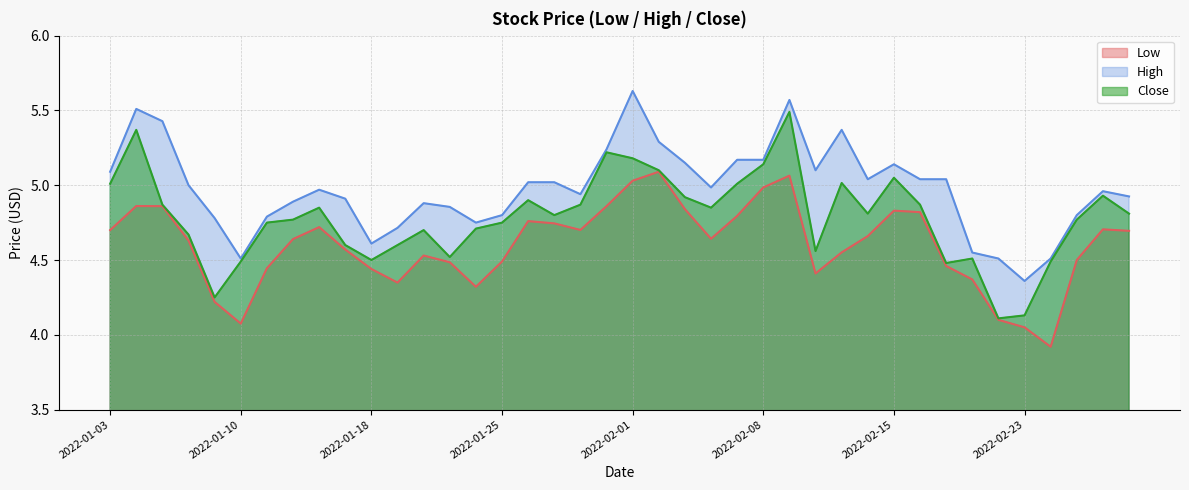

Does the chart display data point markers on the line(s)?

No